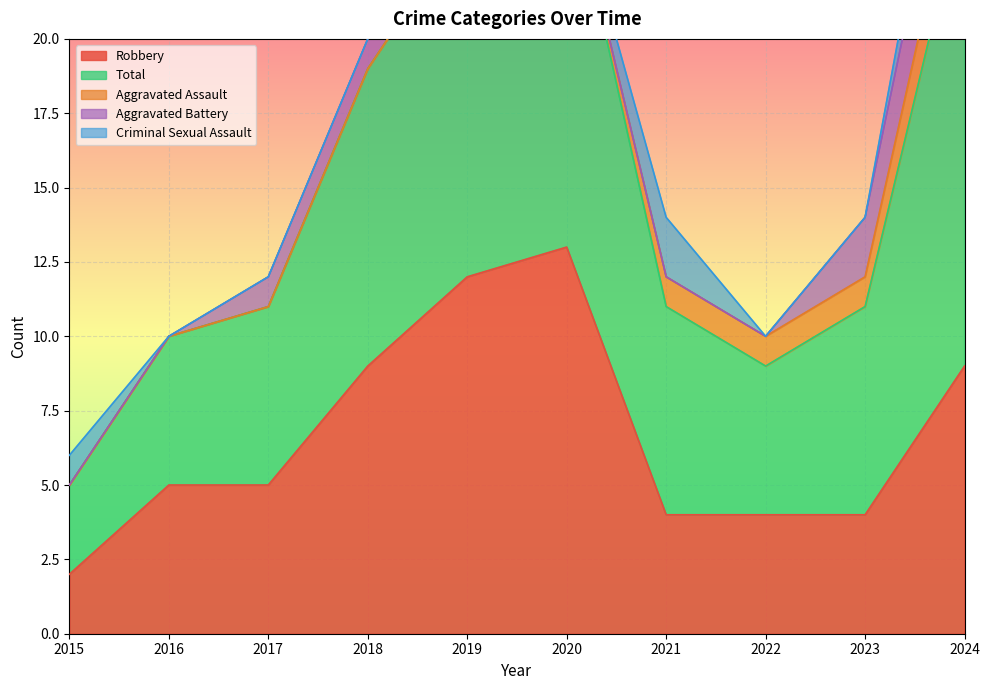

The value of Aggravated Battery at 2017 is 1. True or false?

True